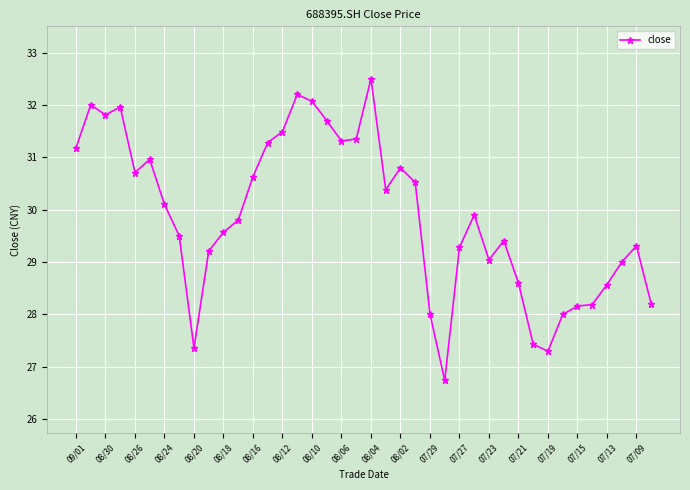

True or false: there are more than 0 points higher than both neighbors.

True